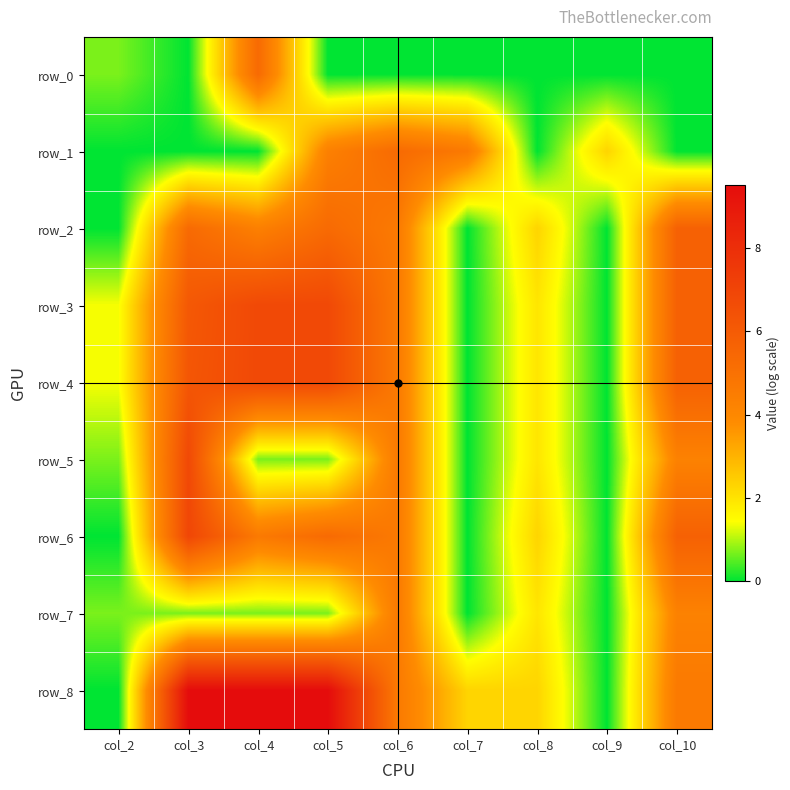

What is the approximate value of row_2 at col_10?

5.7